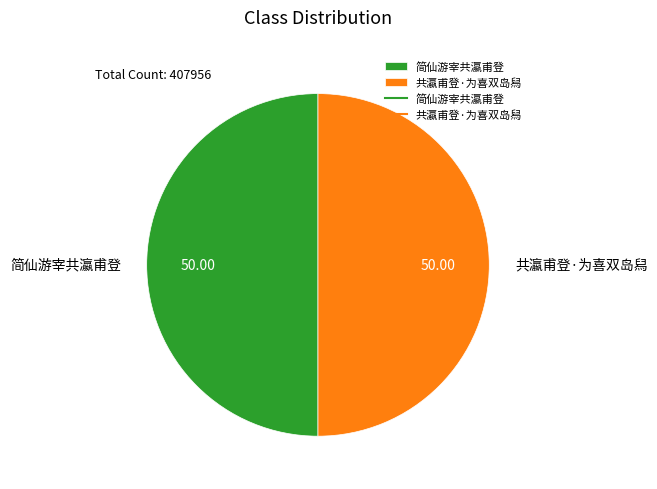

Combined, do 共瀛甫登·为喜双岛舄 and 简仙游宰共瀛甫登 account for over 50%?

Yes